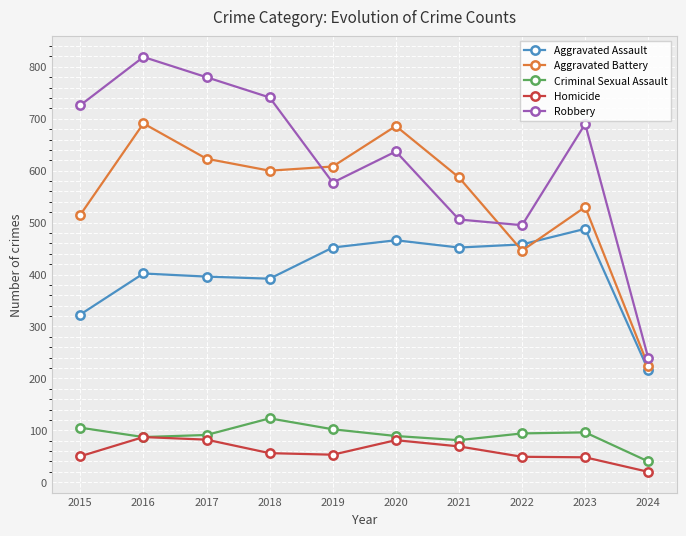

What is the difference between the maximum and minimum values in the Homicide series?

67